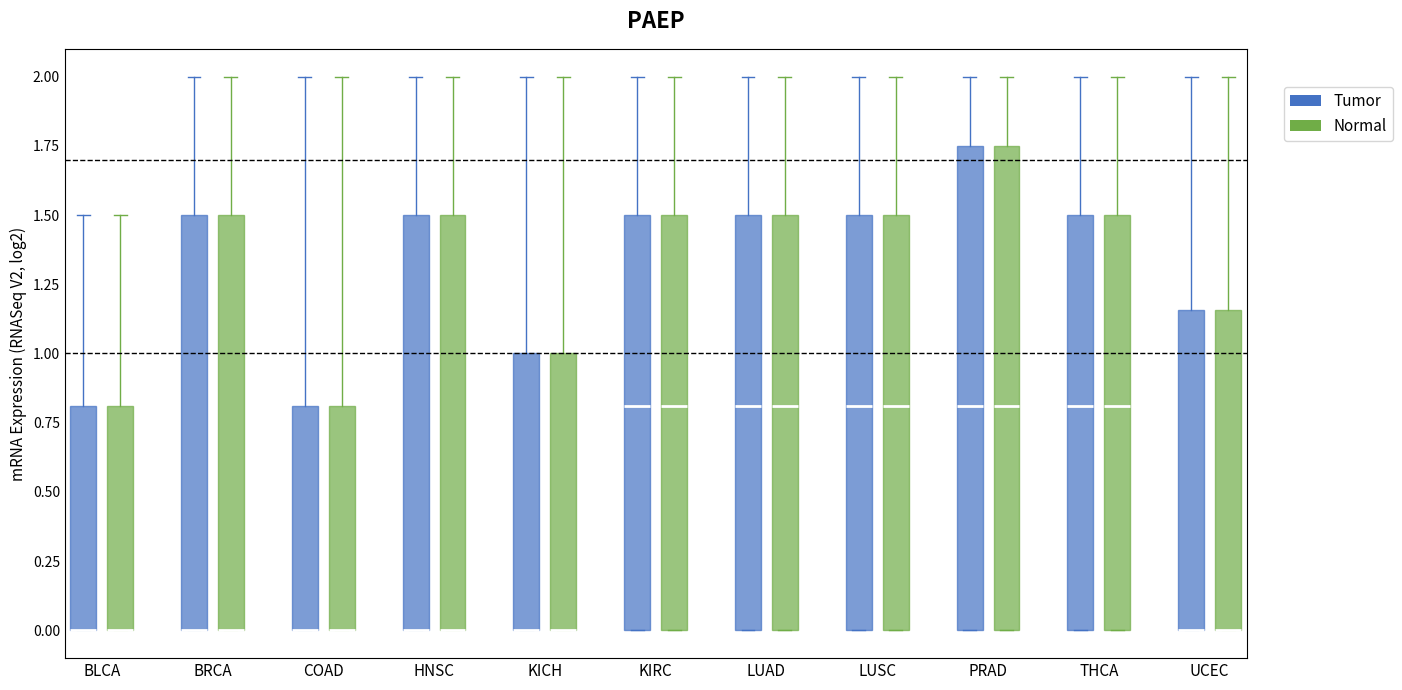

Reading left to right, transcribe this box plot: for each box, give where its median line is, the range the box spans, and where its two whiskers end, as read against the y-axis. The values are not printed on the chart, so give them approximately, as read against the axis.

BLCA (Tumor): median 0.00 (drawn on the box's lower edge), box 0.00 to 0.80, whiskers 0.00 to 1.50
BLCA (Normal): median 0.00 (drawn on the box's lower edge), box 0.00 to 0.80, whiskers 0.00 to 1.50
BRCA (Tumor): median 0.00 (drawn on the box's lower edge), box 0.00 to 1.50, whiskers 0.00 to 2.00
BRCA (Normal): median 0.00 (drawn on the box's lower edge), box 0.00 to 1.50, whiskers 0.00 to 2.00
COAD (Tumor): median 0.00 (drawn on the box's lower edge), box 0.00 to 0.80, whiskers 0.00 to 2.00
COAD (Normal): median 0.00 (drawn on the box's lower edge), box 0.00 to 0.80, whiskers 0.00 to 2.00
HNSC (Tumor): median 0.00 (drawn on the box's lower edge), box 0.00 to 1.50, whiskers 0.00 to 2.00
HNSC (Normal): median 0.00 (drawn on the box's lower edge), box 0.00 to 1.50, whiskers 0.00 to 2.00
KICH (Tumor): median 0.00 (drawn on the box's lower edge), box 0.00 to 1.00, whiskers 0.00 to 2.00
KICH (Normal): median 0.00 (drawn on the box's lower edge), box 0.00 to 1.00, whiskers 0.00 to 2.00
KIRC (Tumor): median 0.80, box 0.00 to 1.50, whiskers 0.00 to 2.00
KIRC (Normal): median 0.80, box 0.00 to 1.50, whiskers 0.00 to 2.00
LUAD (Tumor): median 0.80, box 0.00 to 1.50, whiskers 0.00 to 2.00
LUAD (Normal): median 0.80, box 0.00 to 1.50, whiskers 0.00 to 2.00
LUSC (Tumor): median 0.80, box 0.00 to 1.50, whiskers 0.00 to 2.00
LUSC (Normal): median 0.80, box 0.00 to 1.50, whiskers 0.00 to 2.00
PRAD (Tumor): median 0.80, box 0.00 to 1.75, whiskers 0.00 to 2.00
PRAD (Normal): median 0.80, box 0.00 to 1.75, whiskers 0.00 to 2.00
THCA (Tumor): median 0.80, box 0.00 to 1.50, whiskers 0.00 to 2.00
THCA (Normal): median 0.80, box 0.00 to 1.50, whiskers 0.00 to 2.00
UCEC (Tumor): median 0.00 (drawn on the box's lower edge), box 0.00 to 1.15, whiskers 0.00 to 2.00
UCEC (Normal): median 0.00 (drawn on the box's lower edge), box 0.00 to 1.15, whiskers 0.00 to 2.00